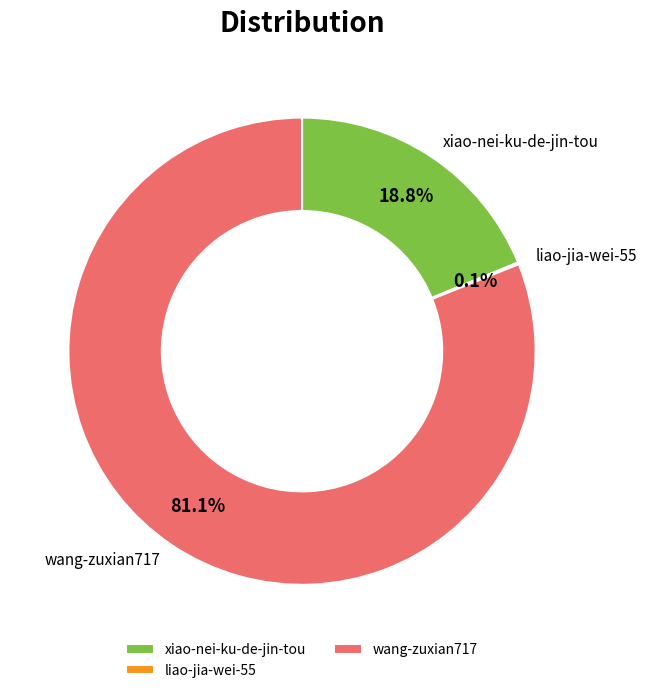

To the nearest percent, what is the average slice percentage?

33%